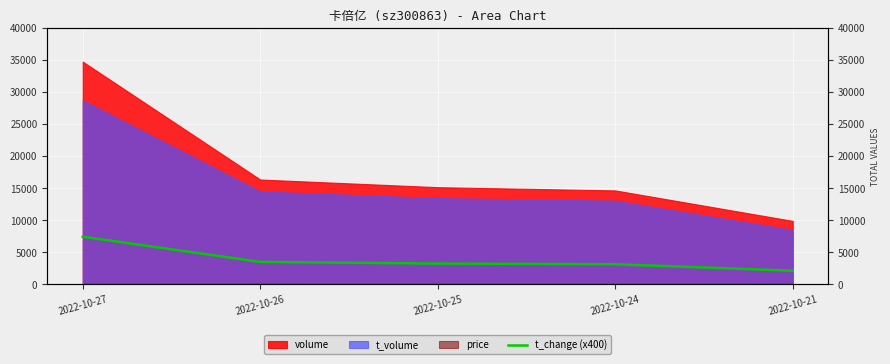

True or false: there are more than 2 points higher than both neighbors.

False